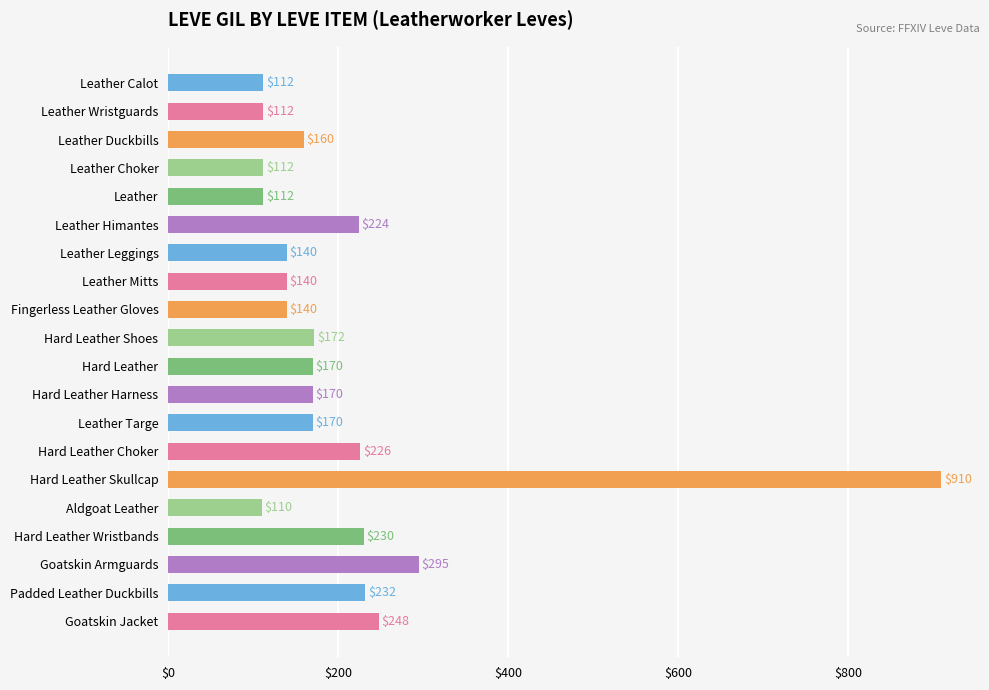

What is the smallest value displayed?

110